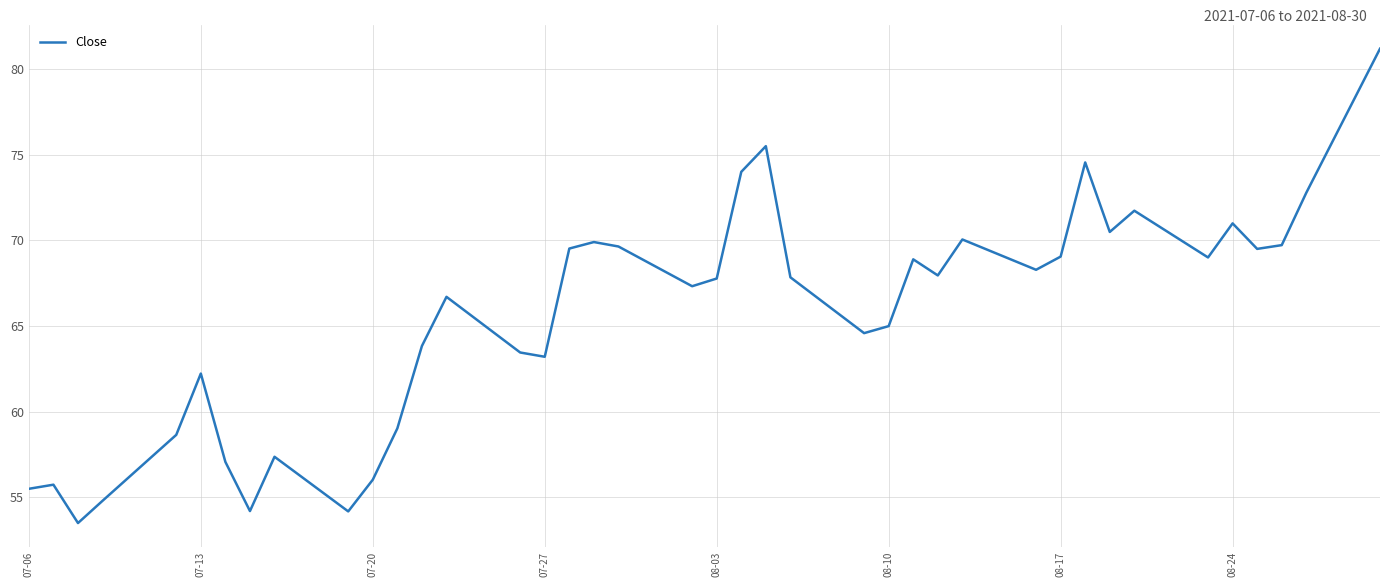

What is the maximum value shown in the chart?

81.2